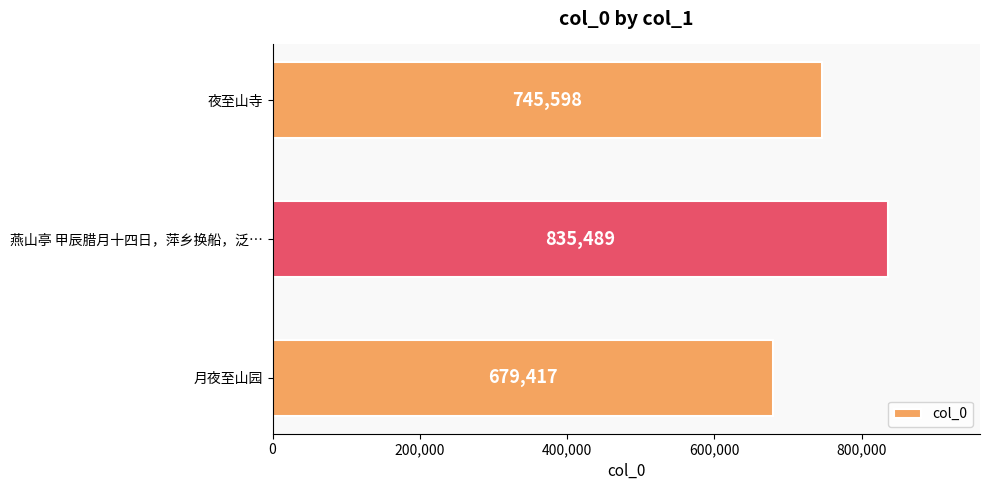

The value at 燕山亭 甲辰腊月十四日，萍乡换船，泛… is 835489. True or false?

True